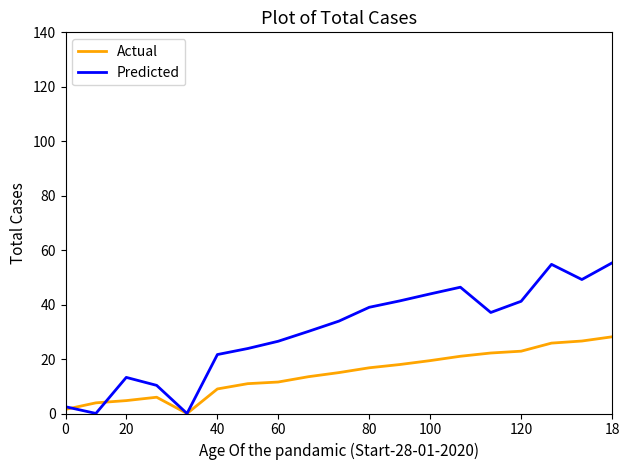

List the series in order of their peak value, highest first.

Predicted, Actual